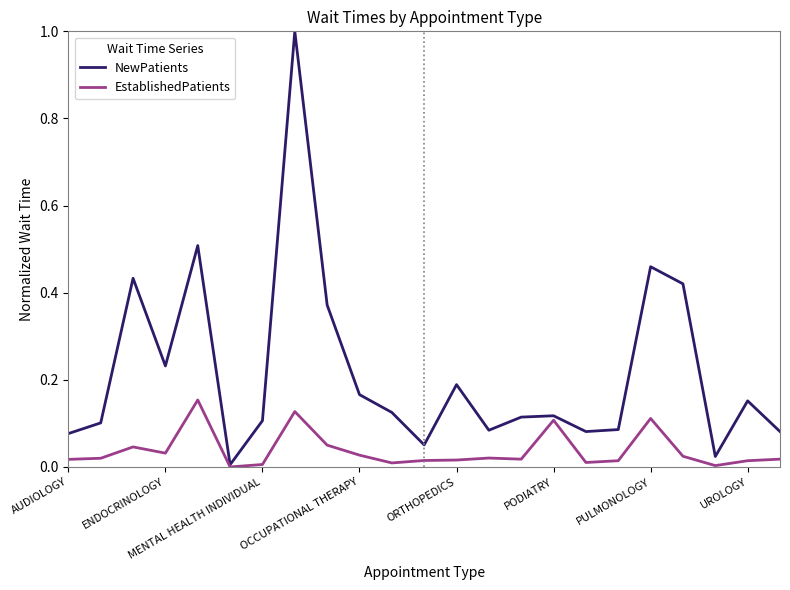

Which series has the largest total across all categories?

NewPatients